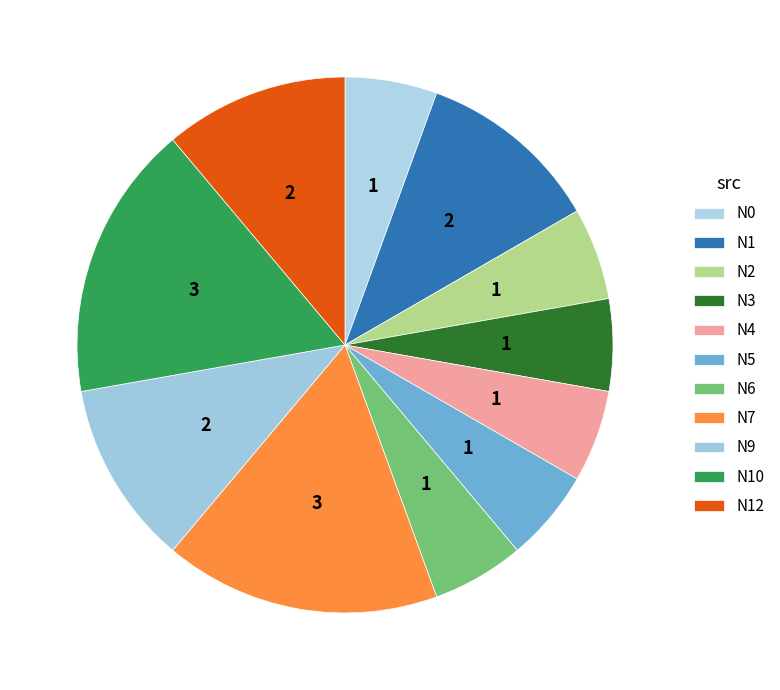

Is there any slice that represents more than half of the pie?

No